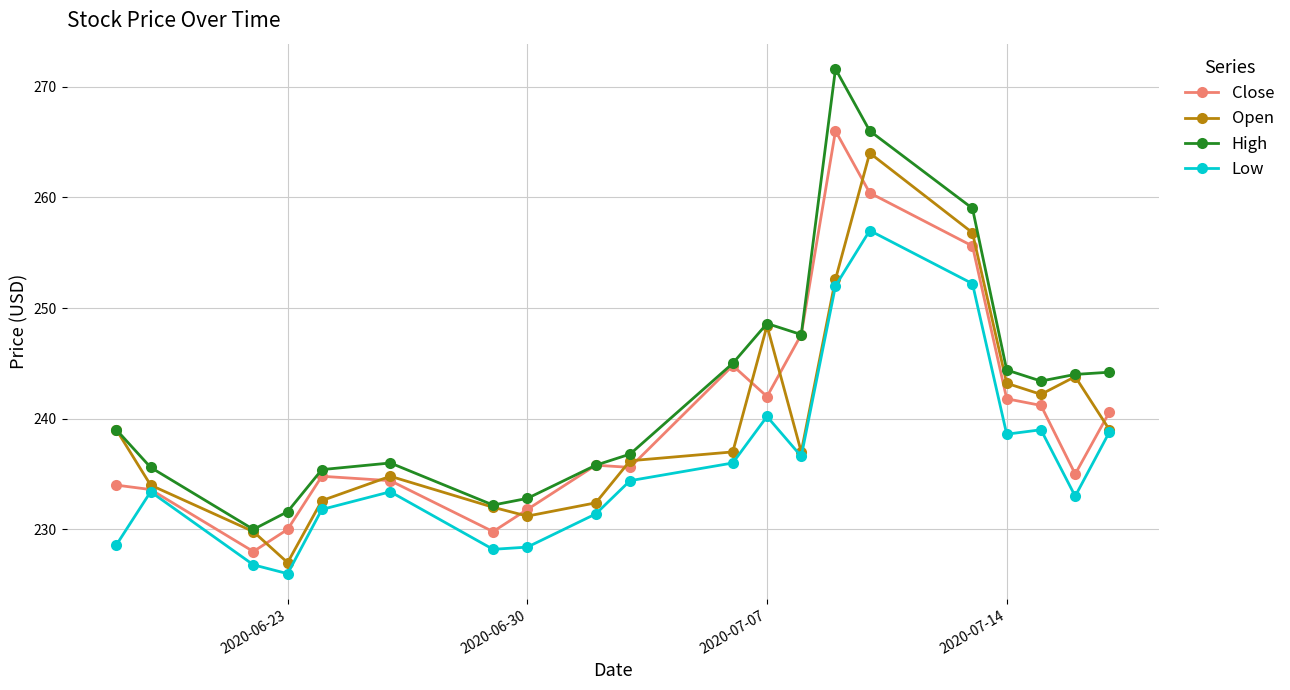

Which series has the widest spread of values?

High